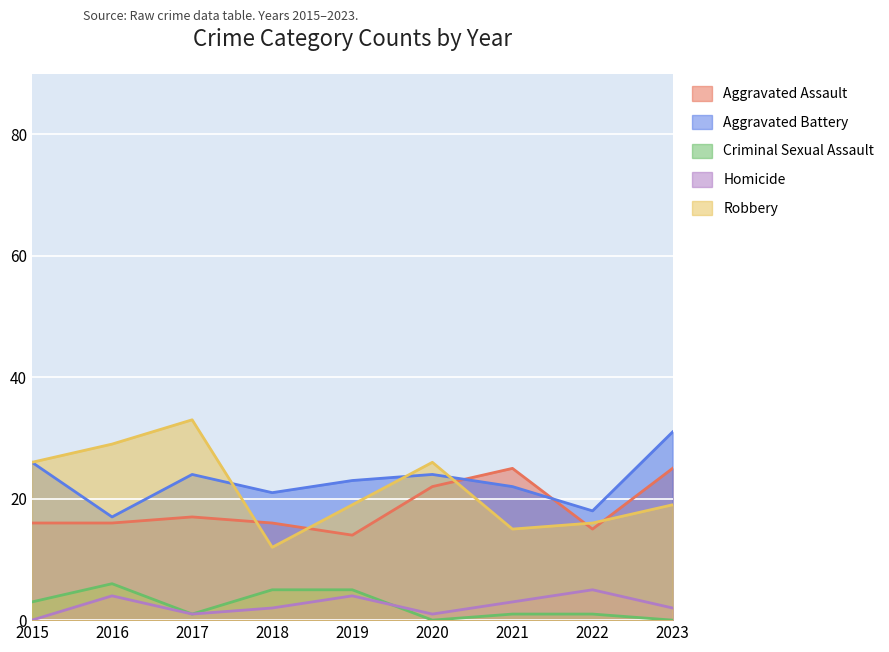

In Robbery, how many points are lower than both neighbors (excluding endpoints)?

2